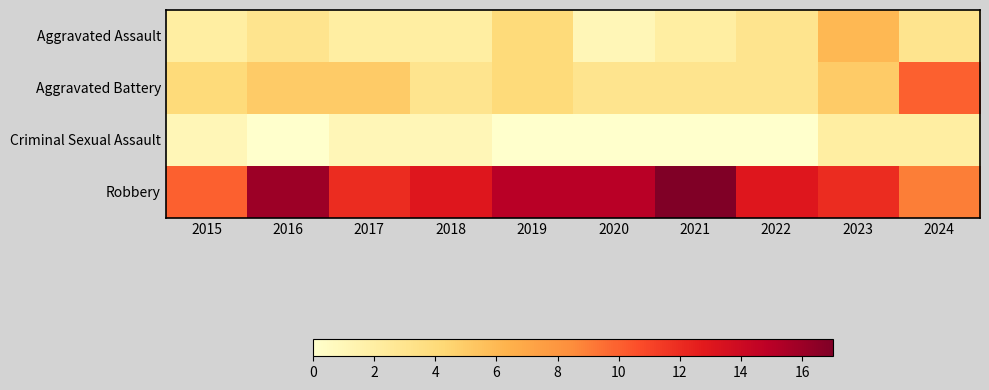

Between 2017 and 2024, which is larger?

2024